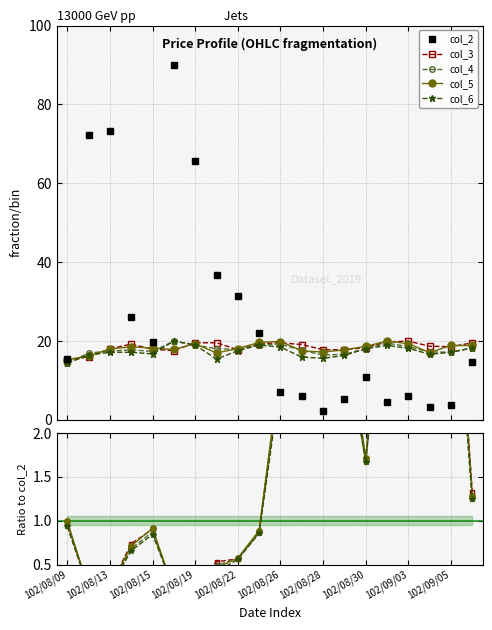

What is the difference between the second highest and second lowest values in the col_6 series?

3.6